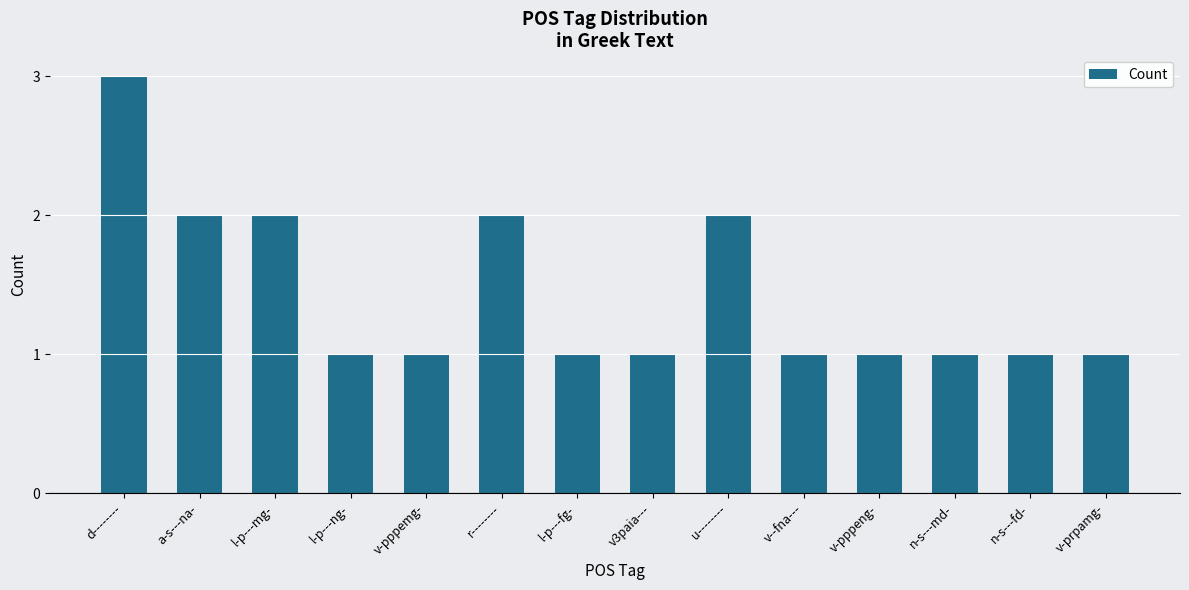

Are the bars grouped side by side (vs. stacked)?

No